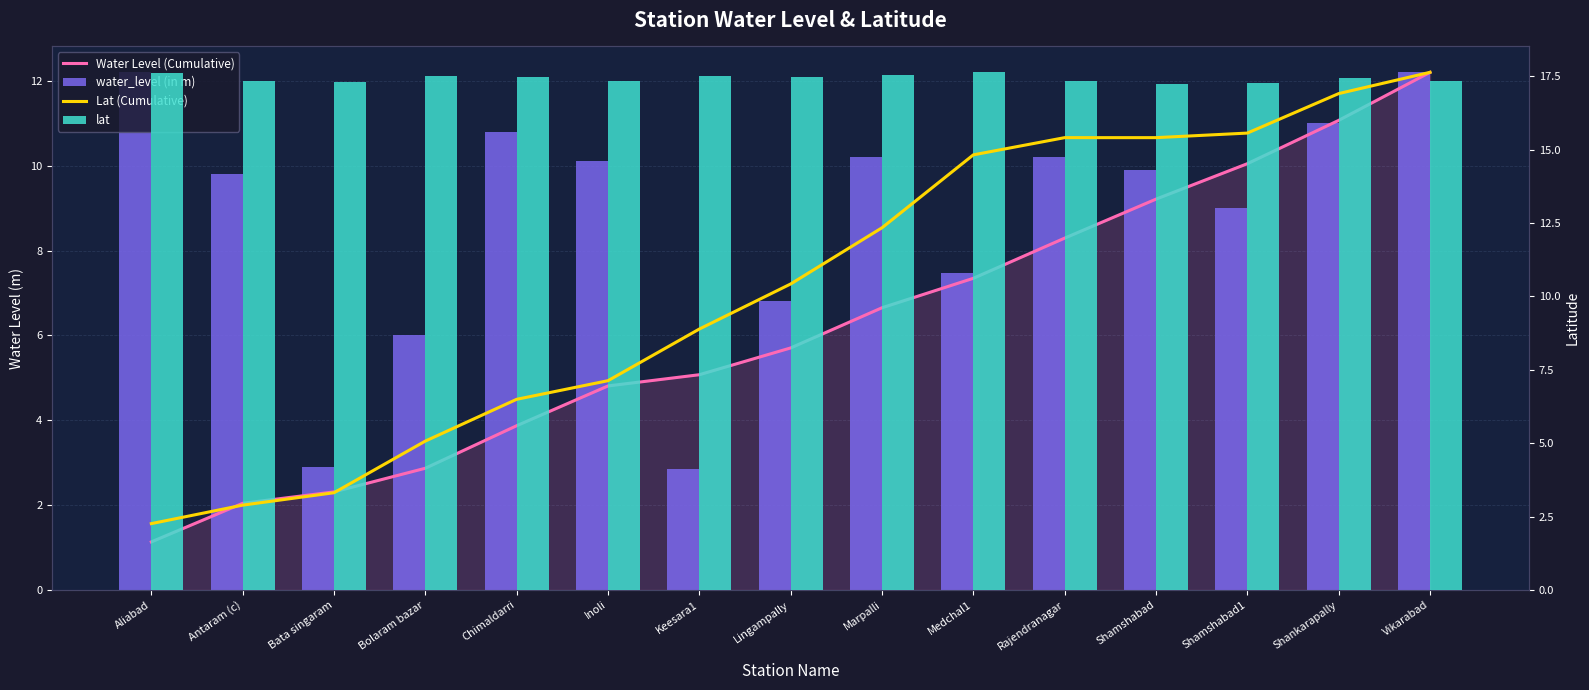

Is it true that lat equals 17.3 at Shamshabad1?

True